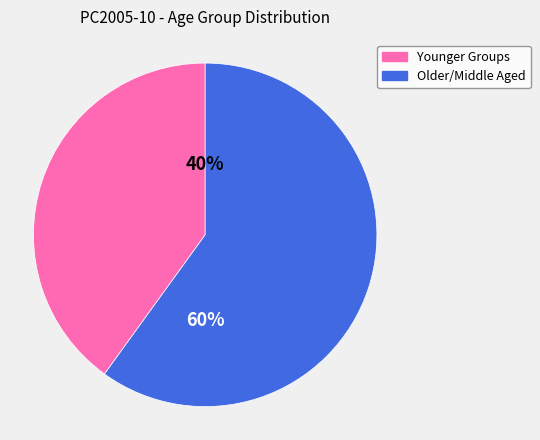

To the nearest percent, what is the average slice percentage?

50%